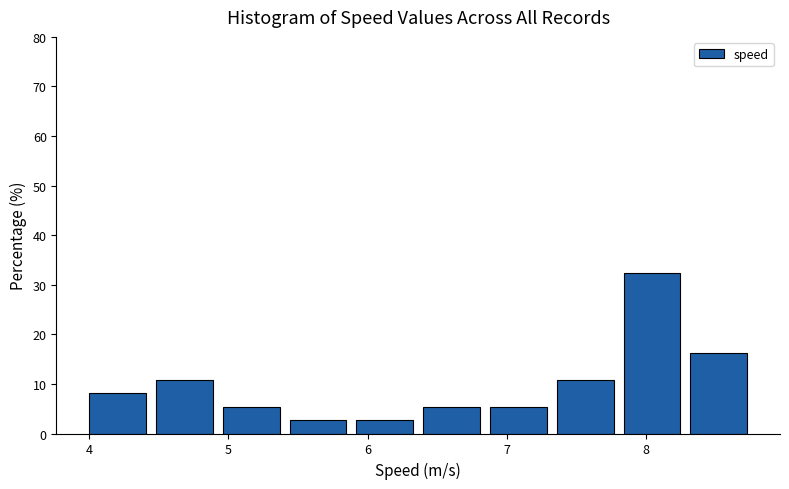

Reading left to right, transcribe this chart: for each bar, give the range it covers on the x-axis and its height. Neither the bar edges nor the heights are printed on the chart, so give them approximately, as read against the axes.

4.00 to 4.48: 8
4.48 to 4.96: 11
4.96 to 5.44: 5
5.44 to 5.92: 3
5.92 to 6.40: 3
6.40 to 6.88: 5
6.88 to 7.36: 5
7.36 to 7.84: 11
7.84 to 8.32: 32
8.32 to 8.80: 16